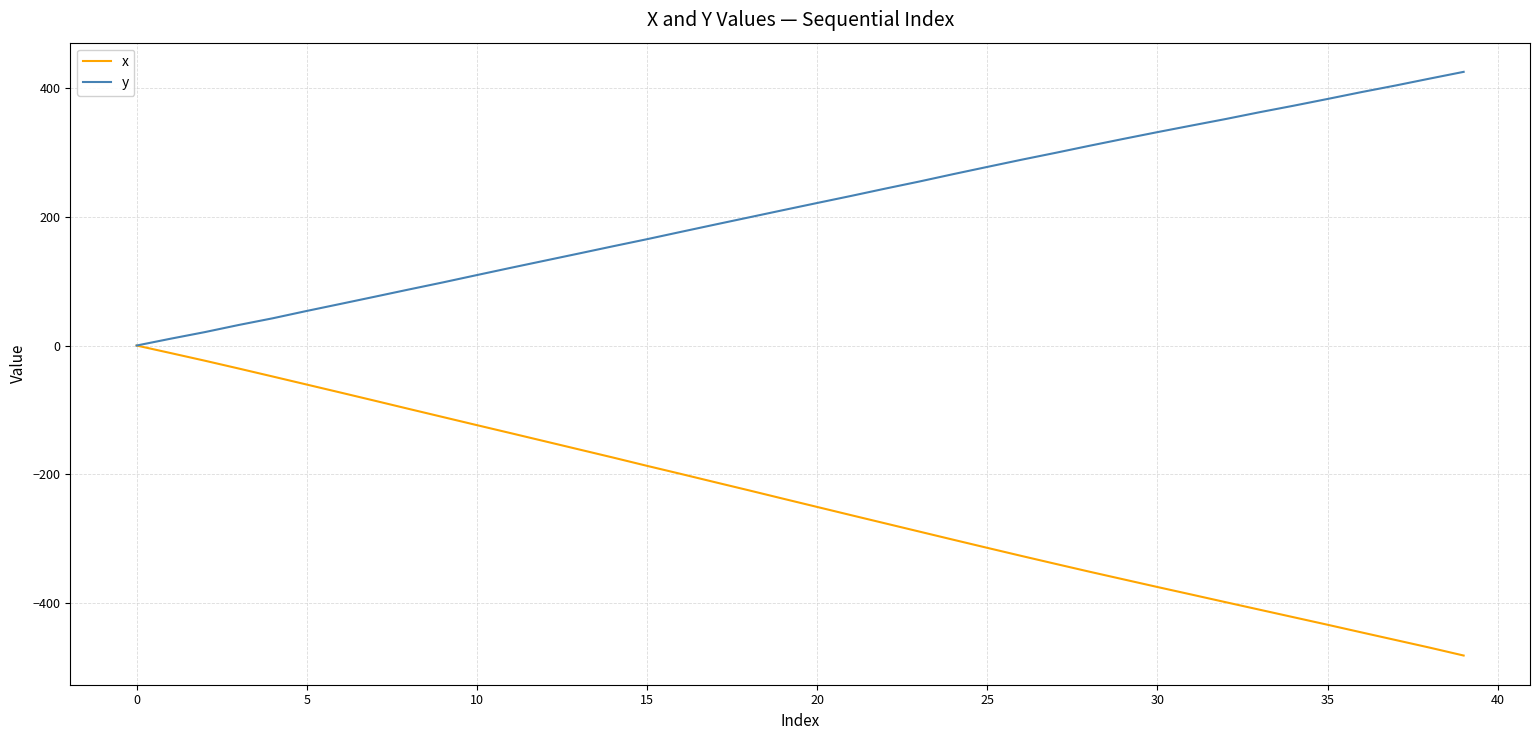

Which series has the largest total across all categories?

y